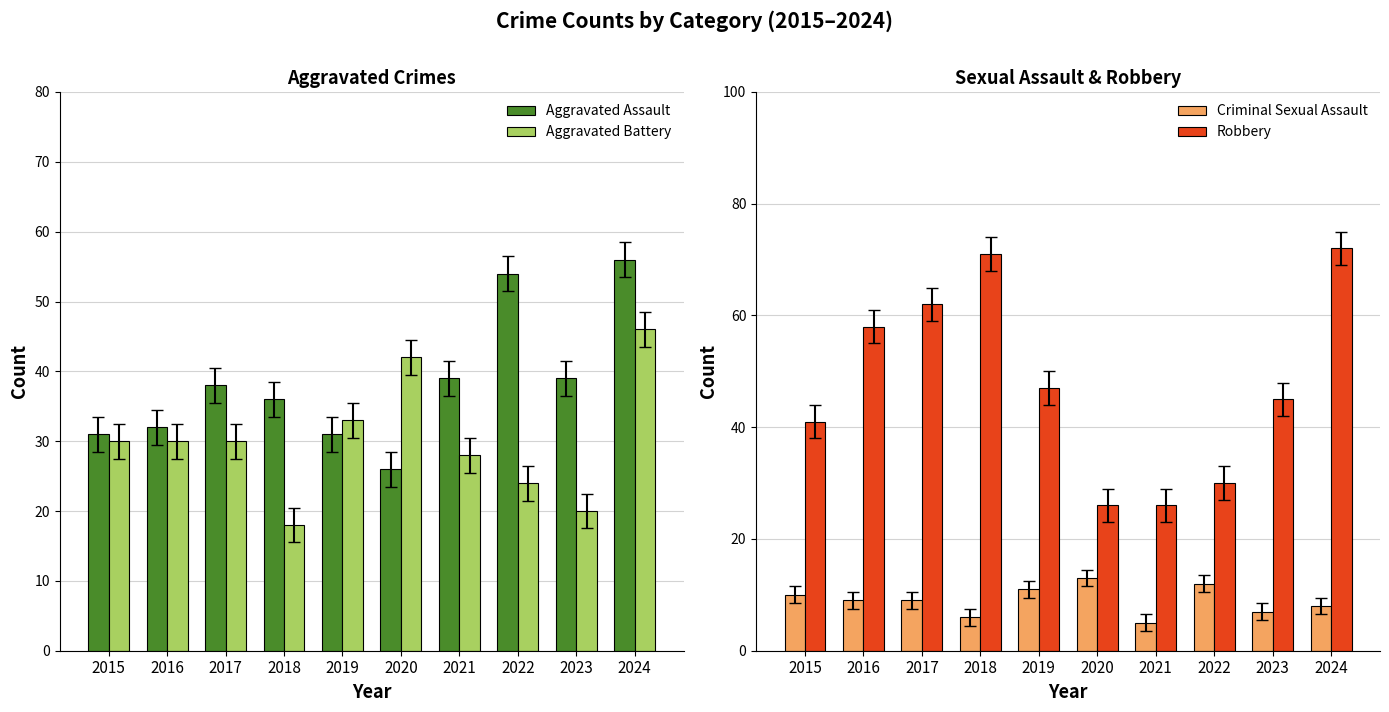

What is the difference between the second highest and minimum values in the Robbery series?

45